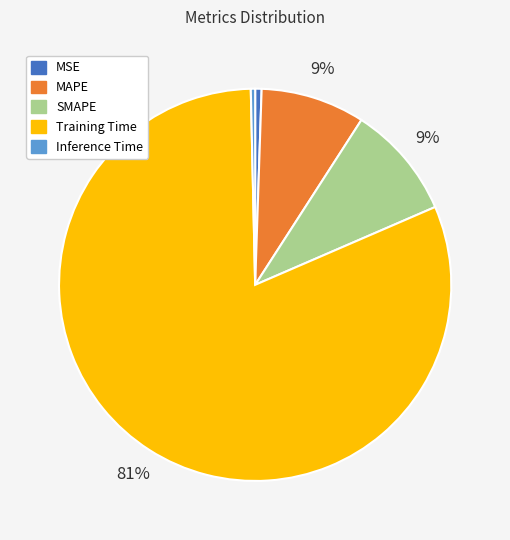

Is Training Time the majority of the pie?

Yes